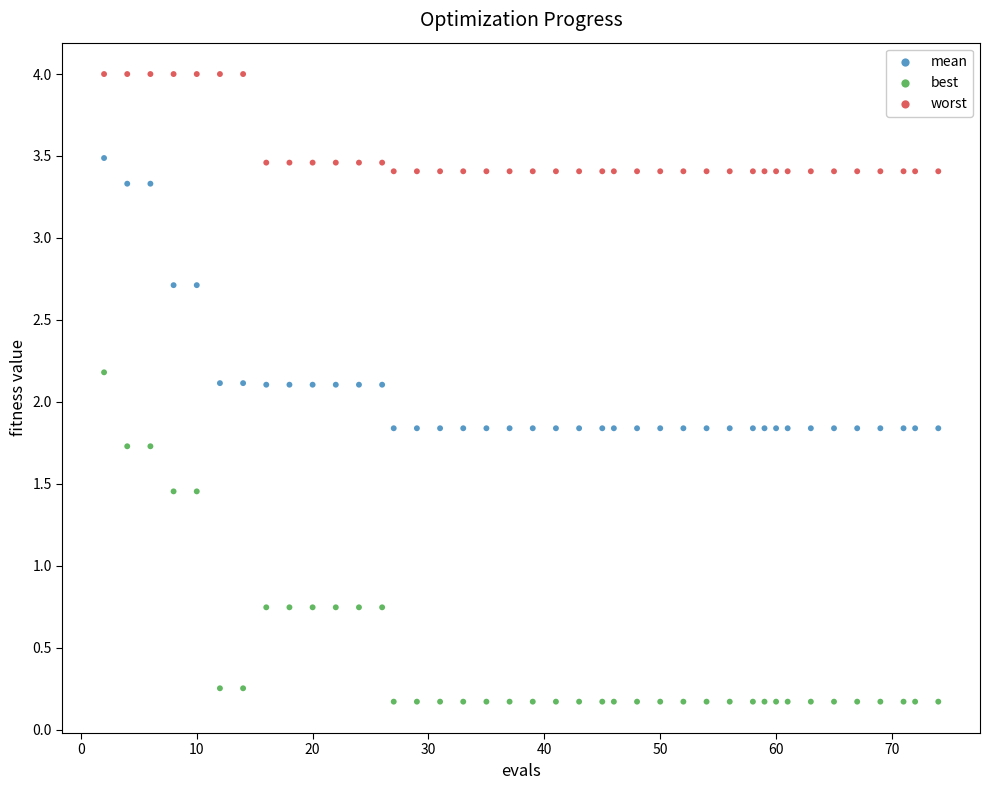

Which series has the largest Y range (max minus min)?

best